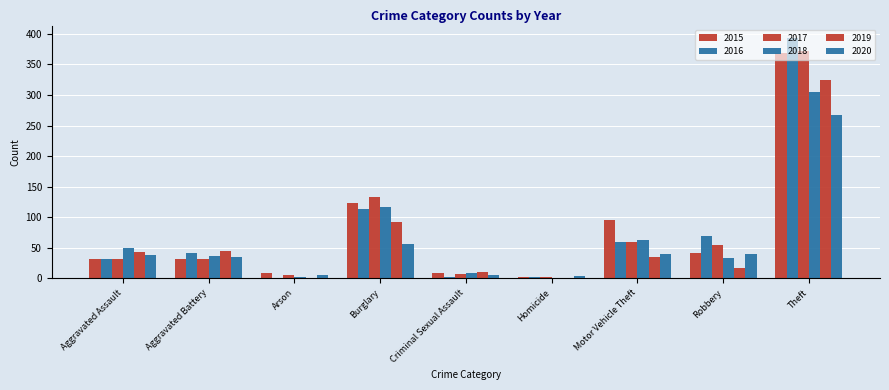

Does the chart contain stacked bars?

No